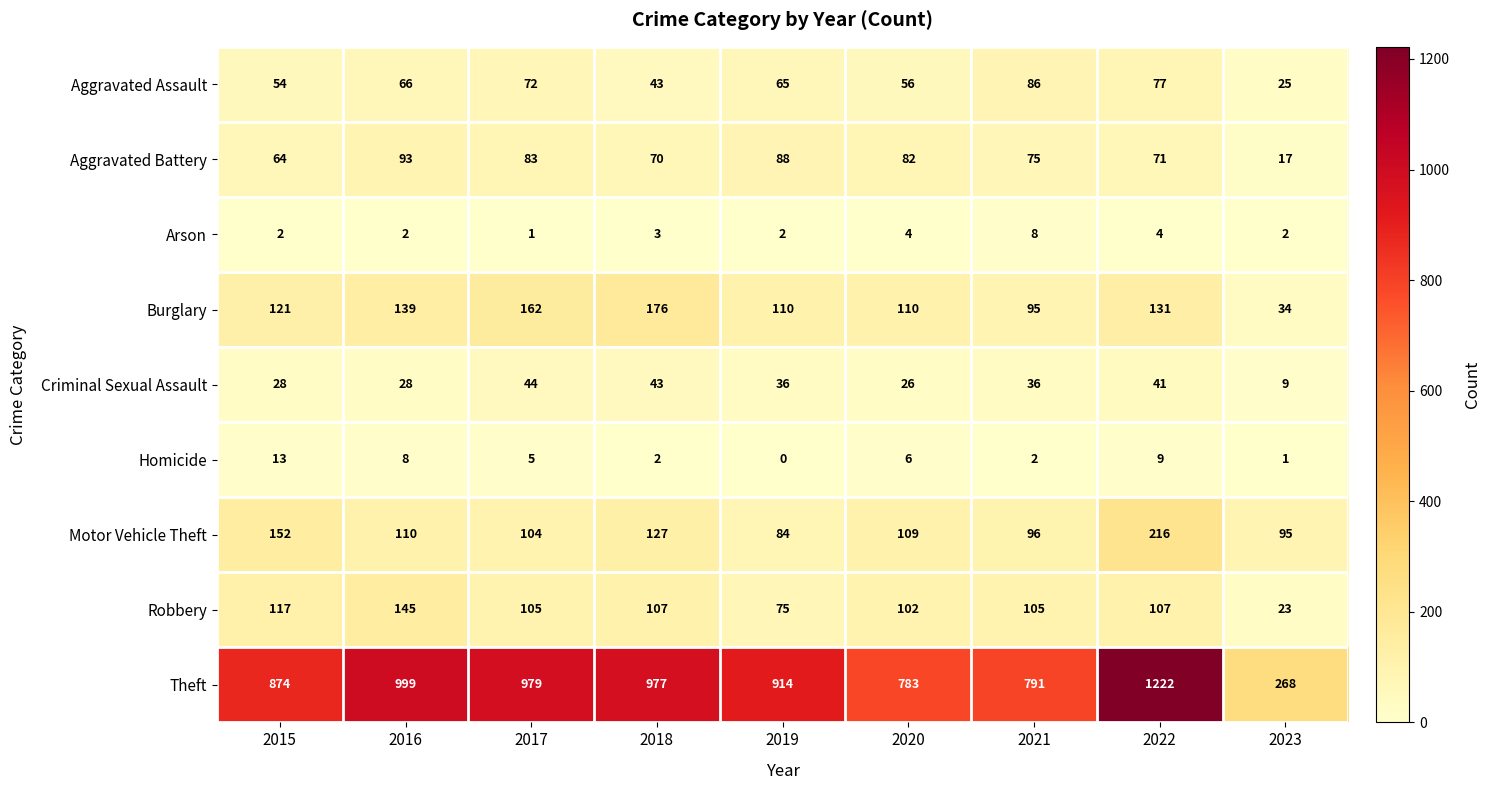

Rank the series by their maximum value, from lowest to highest.

Arson, Homicide, Criminal Sexual Assault, Aggravated Assault, Aggravated Battery, Robbery, Burglary, Motor Vehicle Theft, Theft